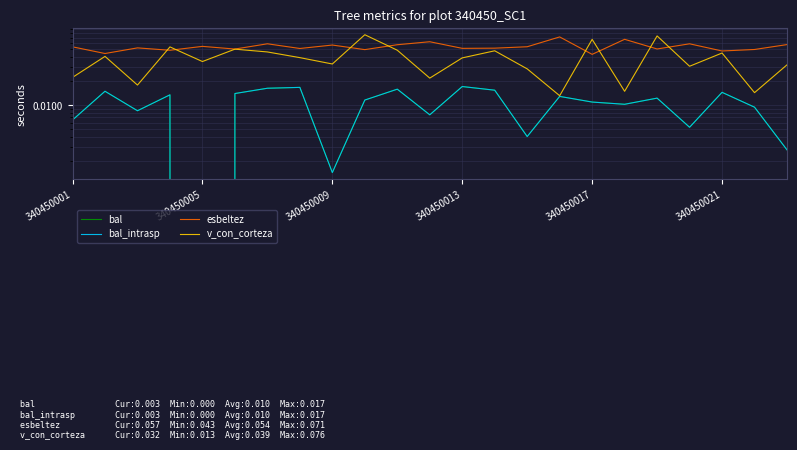

What is the total value across all series at 13?

0.1